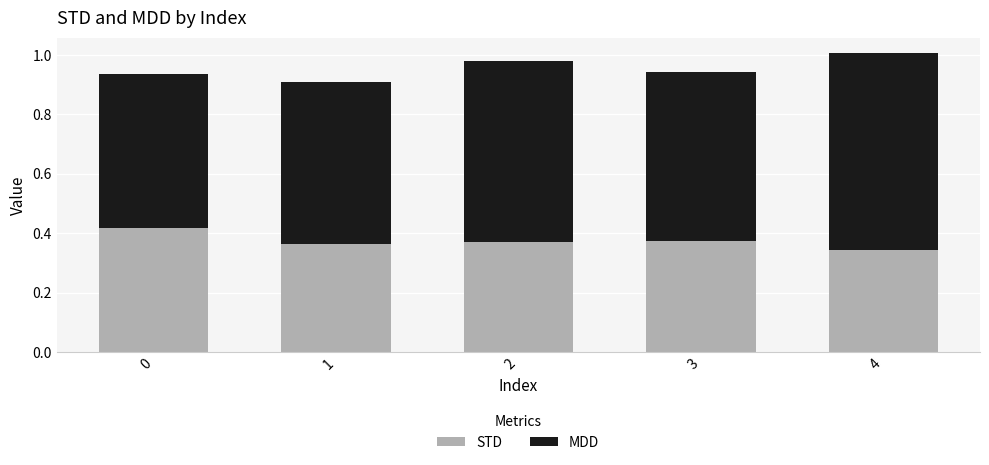

The STD series shows 0.5 at 3. True or false?

False